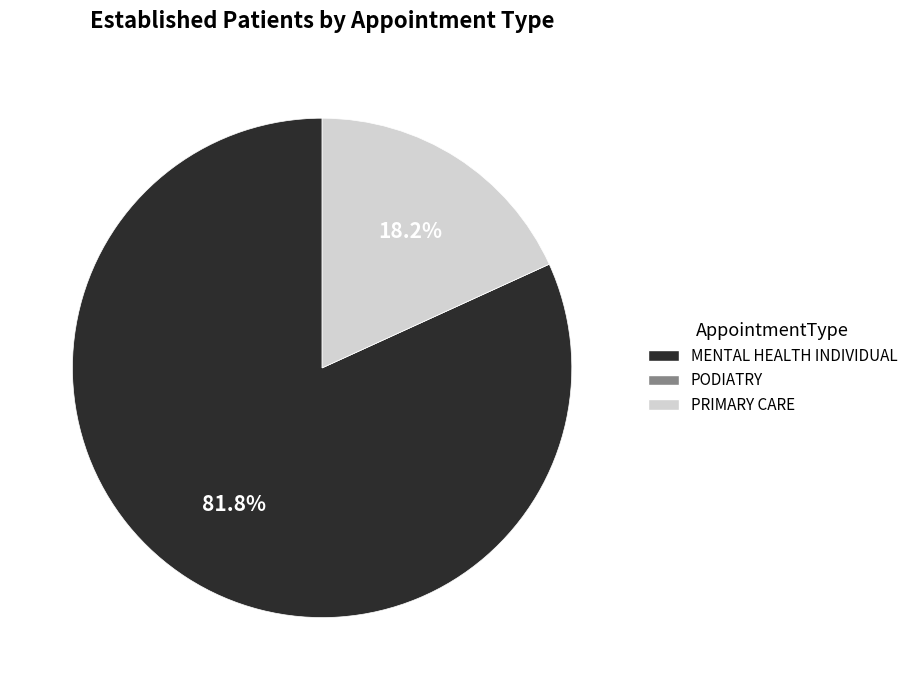

What percentage is the PRIMARY CARE slice, to the nearest percent?

18%